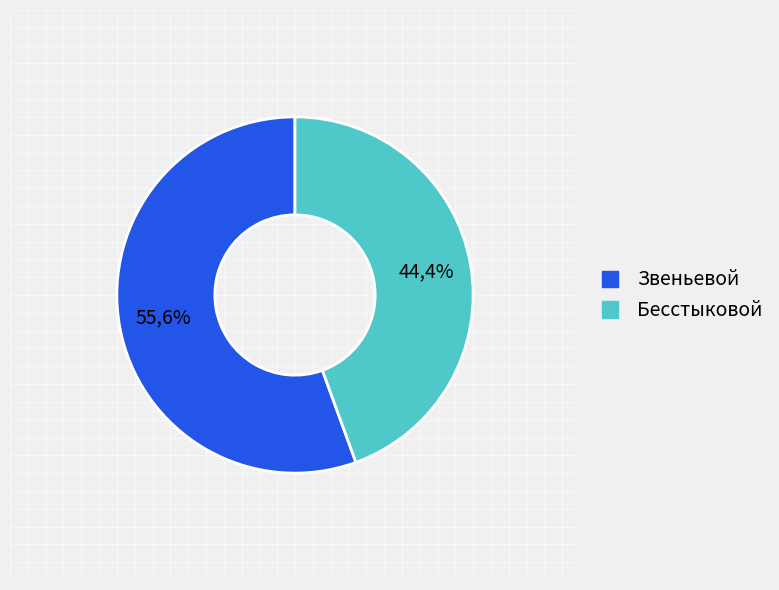

Which has a higher value, Звеньевой or Бесстыковой?

Звеньевой